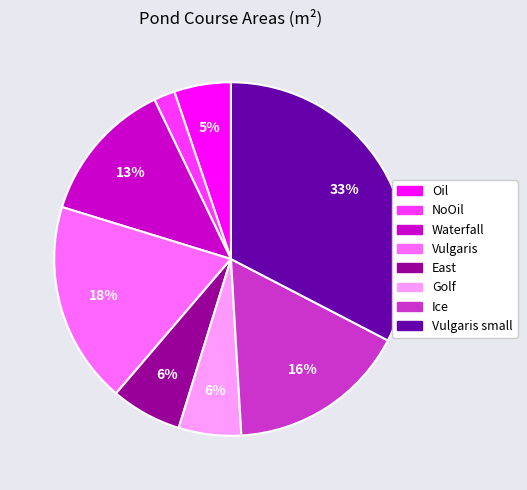

Which has a higher value, Vulgaris small or East?

Vulgaris small